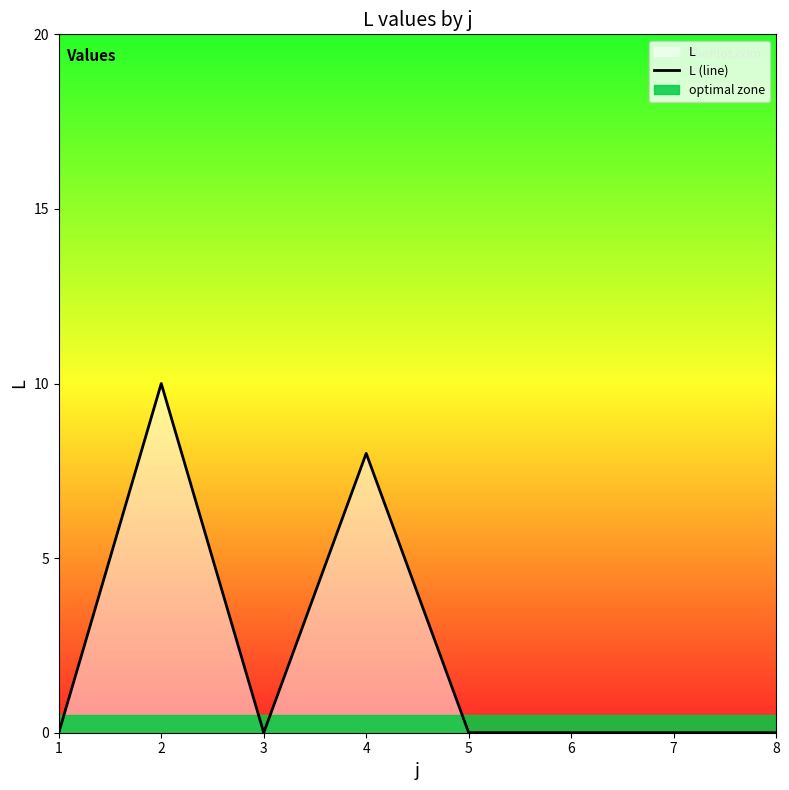

True or false: the data shows 7 at 8.

False